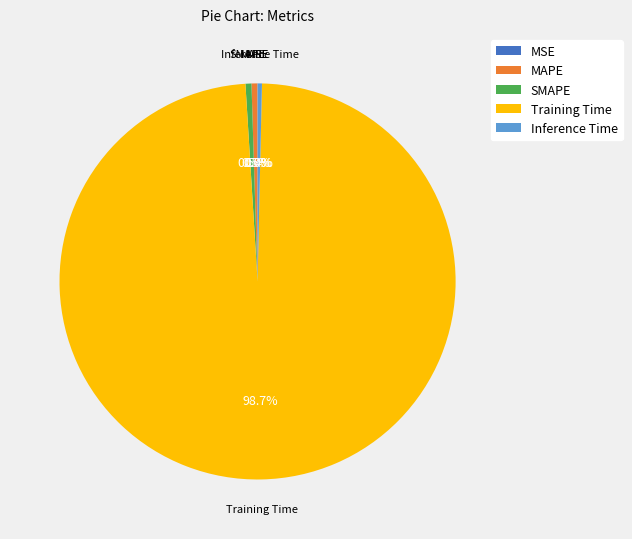

Which slice is the largest?

Training Time